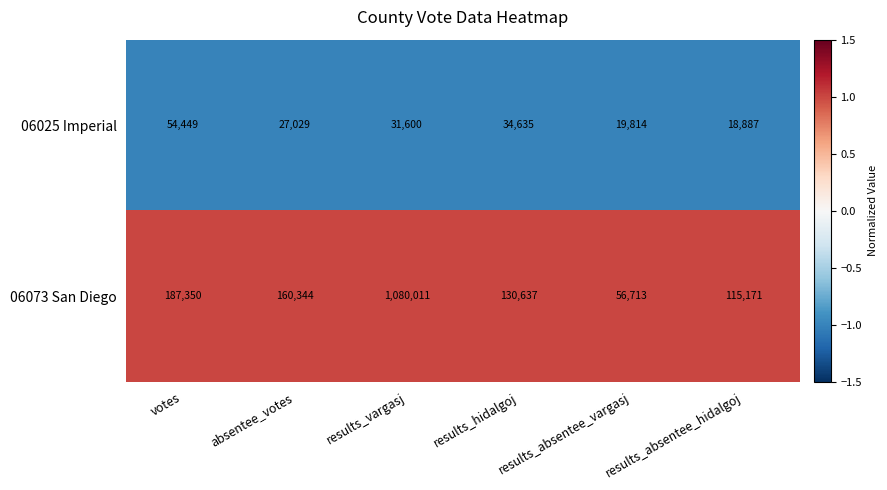

List the series in order of their overall mean, lowest first.

06025 Imperial, 06073 San Diego